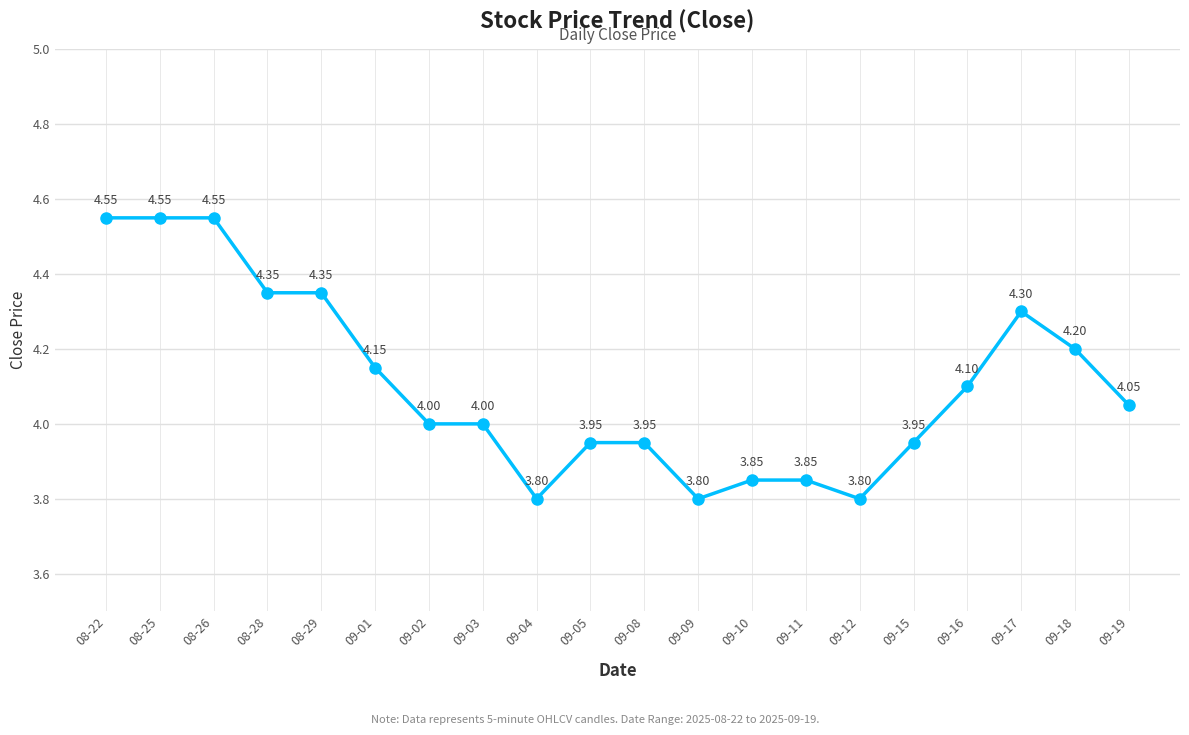

What is the sum of the values at 09-03 and 09-12?

7.8